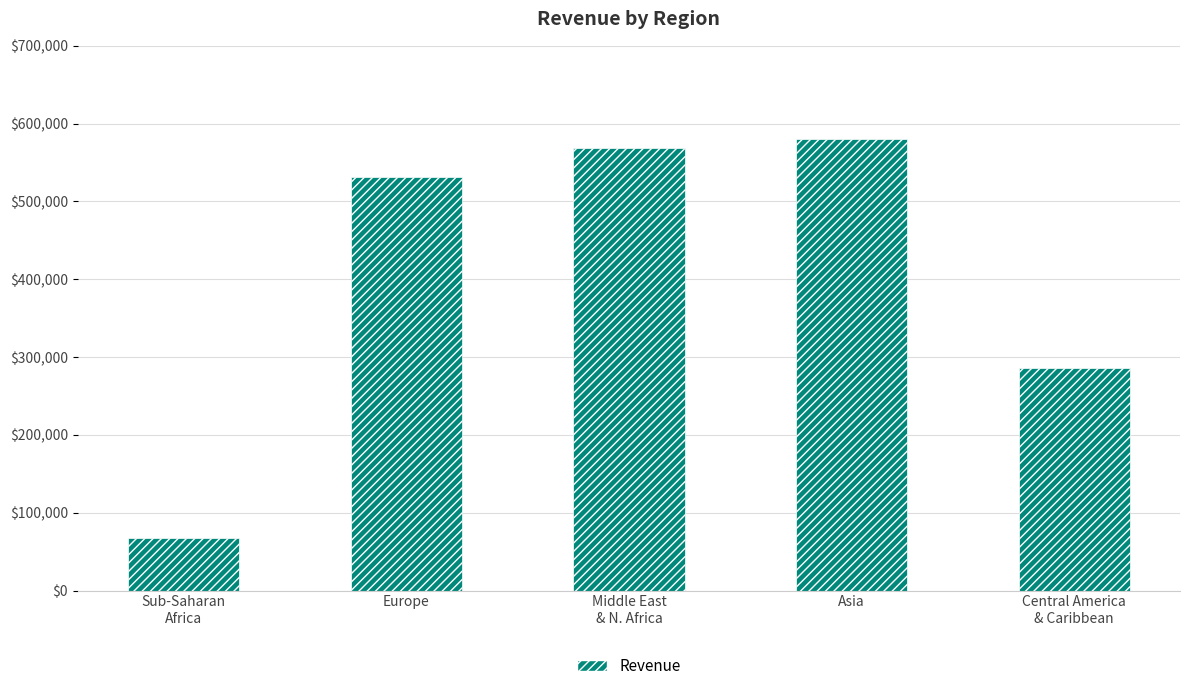

Are the bars grouped side by side (vs. stacked)?

No